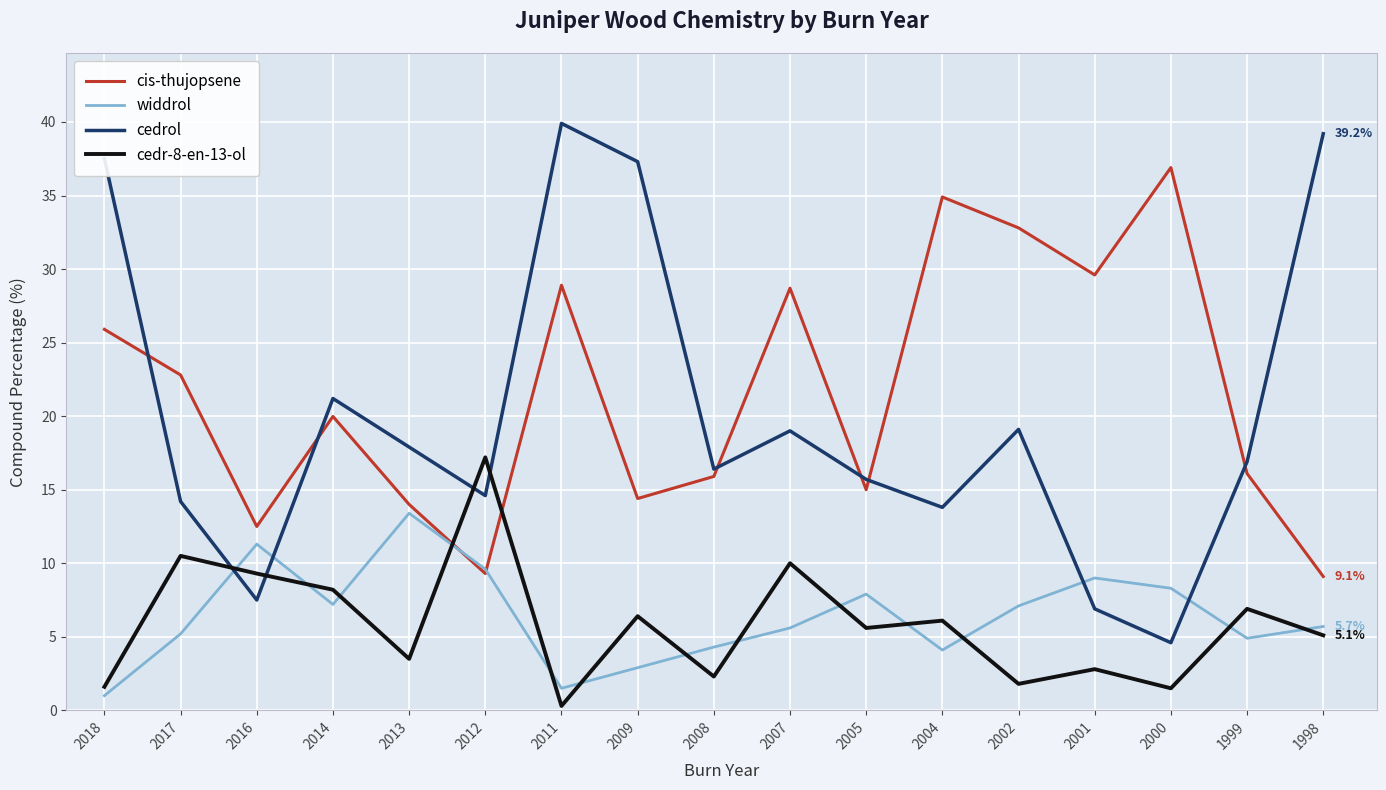

Which series has the widest spread of values?

cedrol